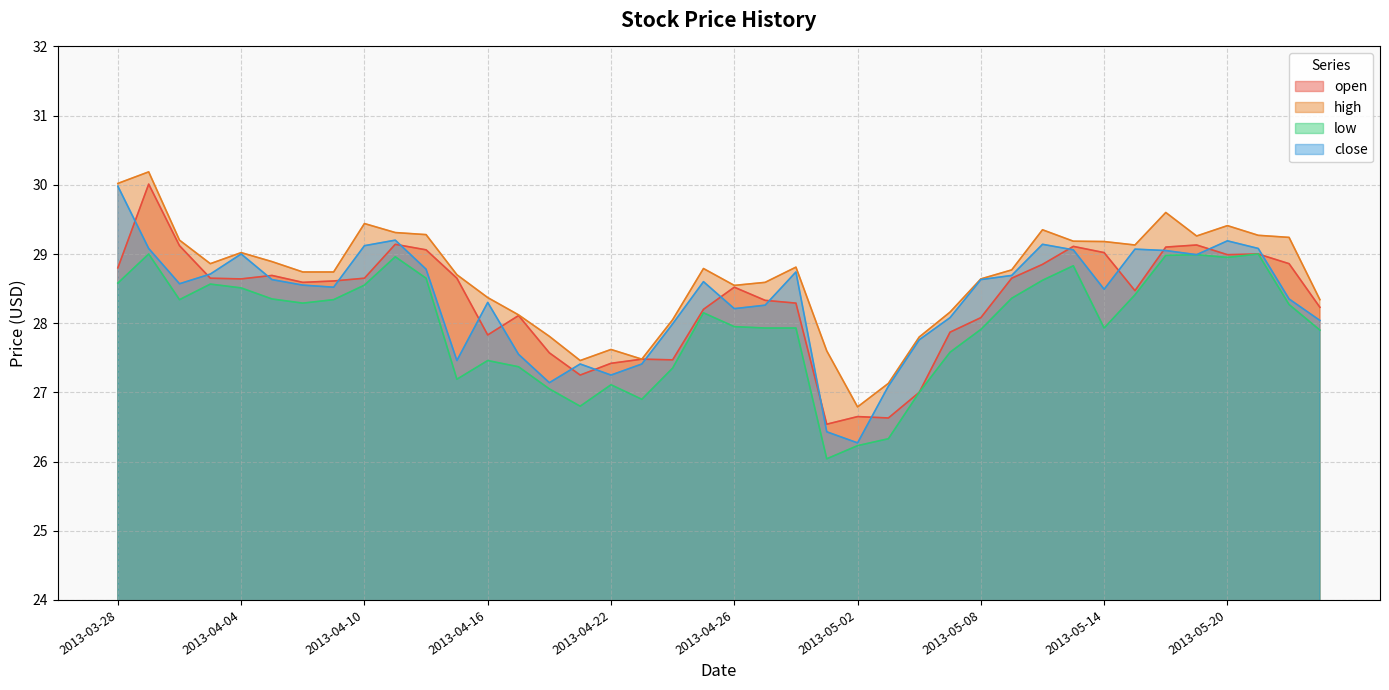

What is the greatest value displayed?

30.2